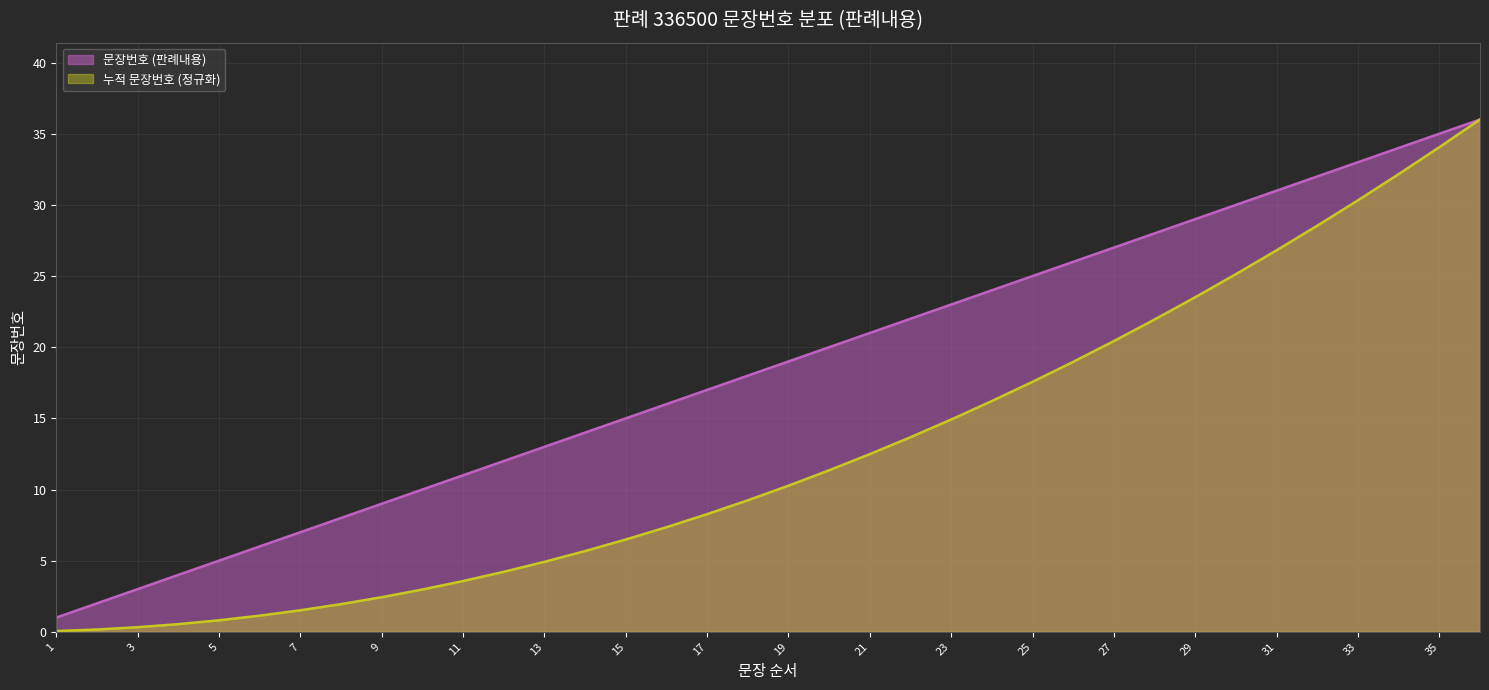

True or false: 문장번호 (판례내용) and 누적 문장번호 intersect in this chart.

False